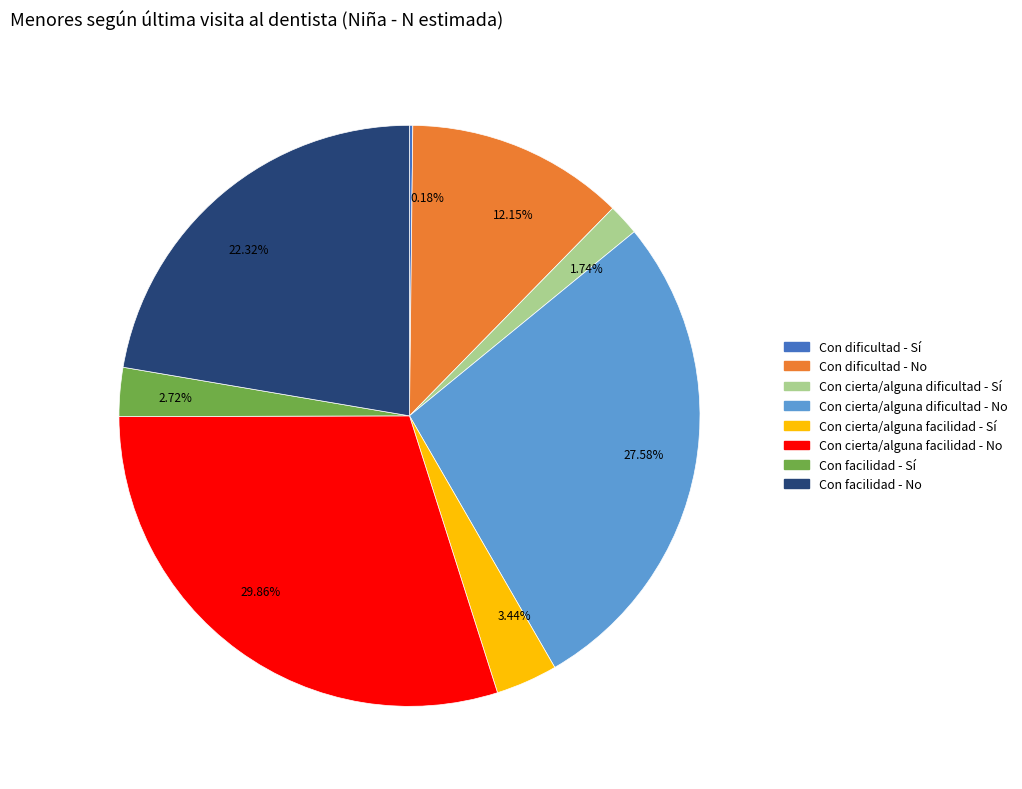

Is 27.58% the majority of the pie?

No